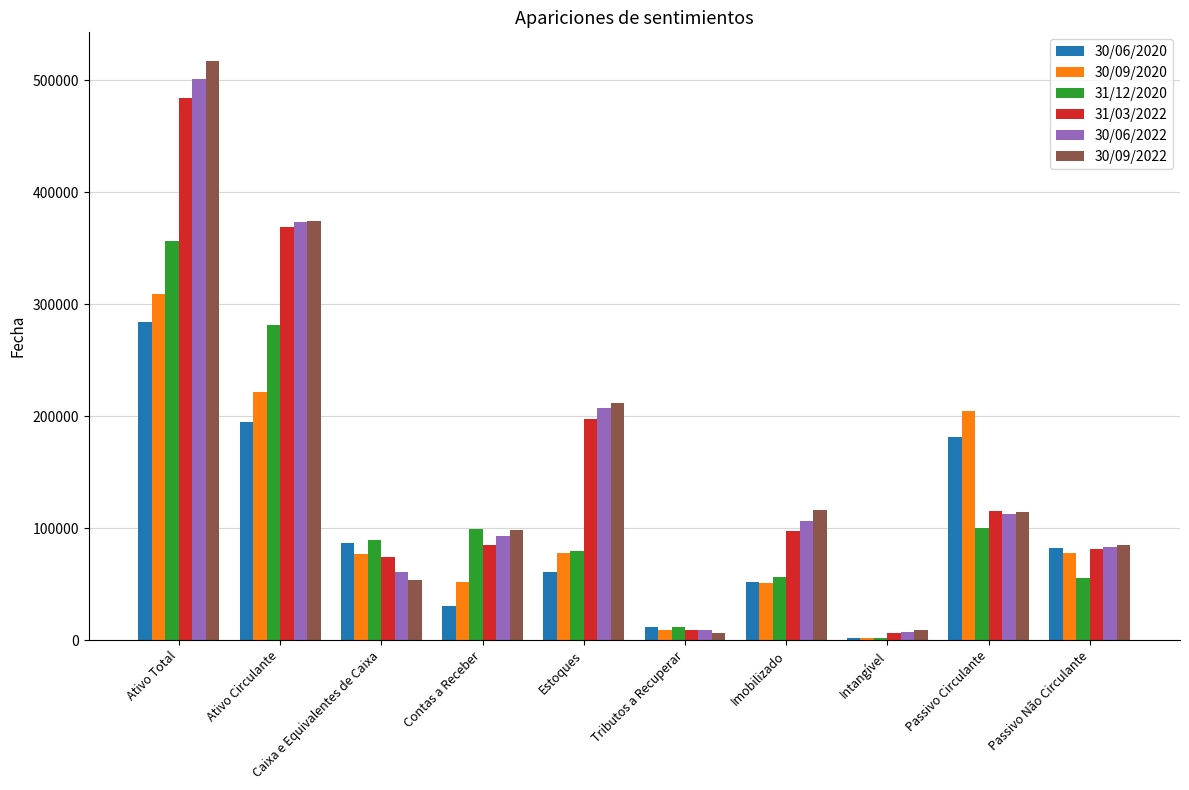

What is the maximum value shown in the chart?

517058.0